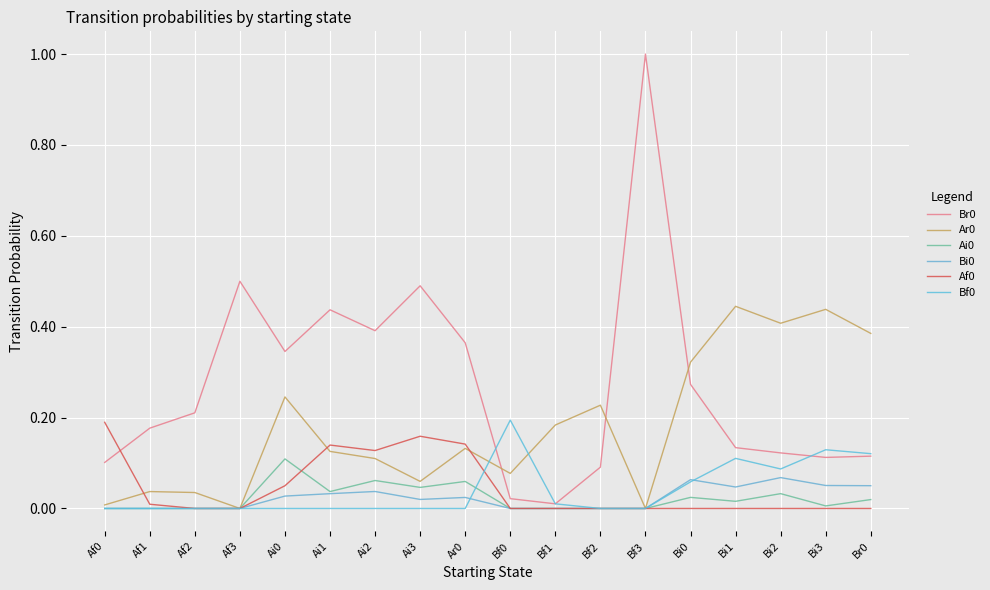

The Ai0 series shows 0.1 at Bf0. True or false?

False